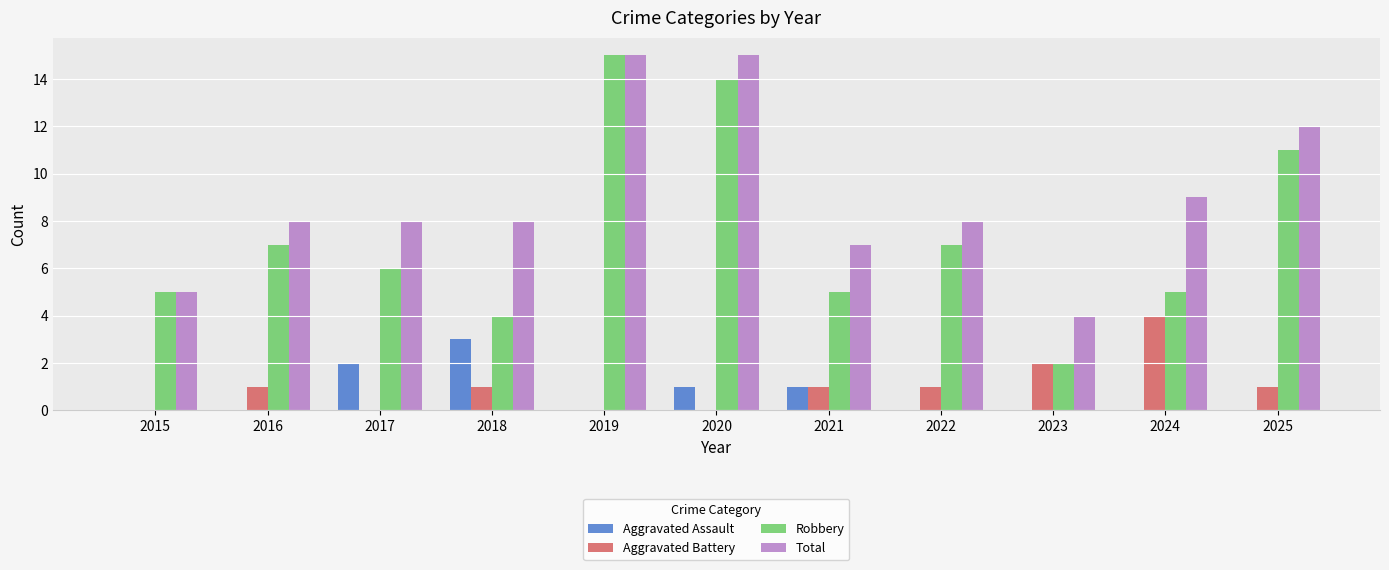

What is the total value across all series at 2023?

8